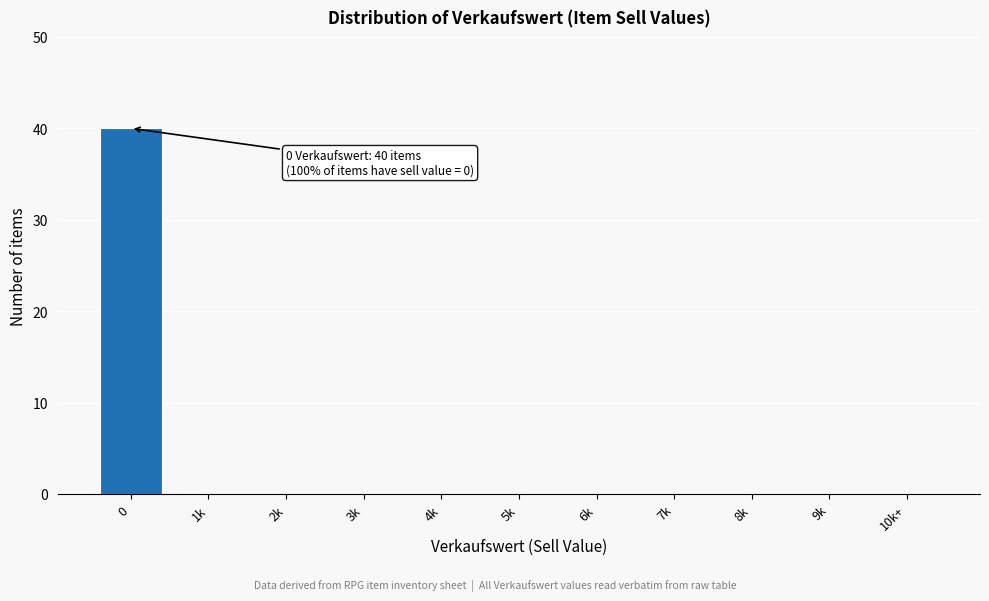

Reading left to right, what are all the values shown in this chart?

0=40	1k=0	2k=0	3k=0	4k=0	5k=0	6k=0	7k=0	8k=0	9k=0	10k+=0